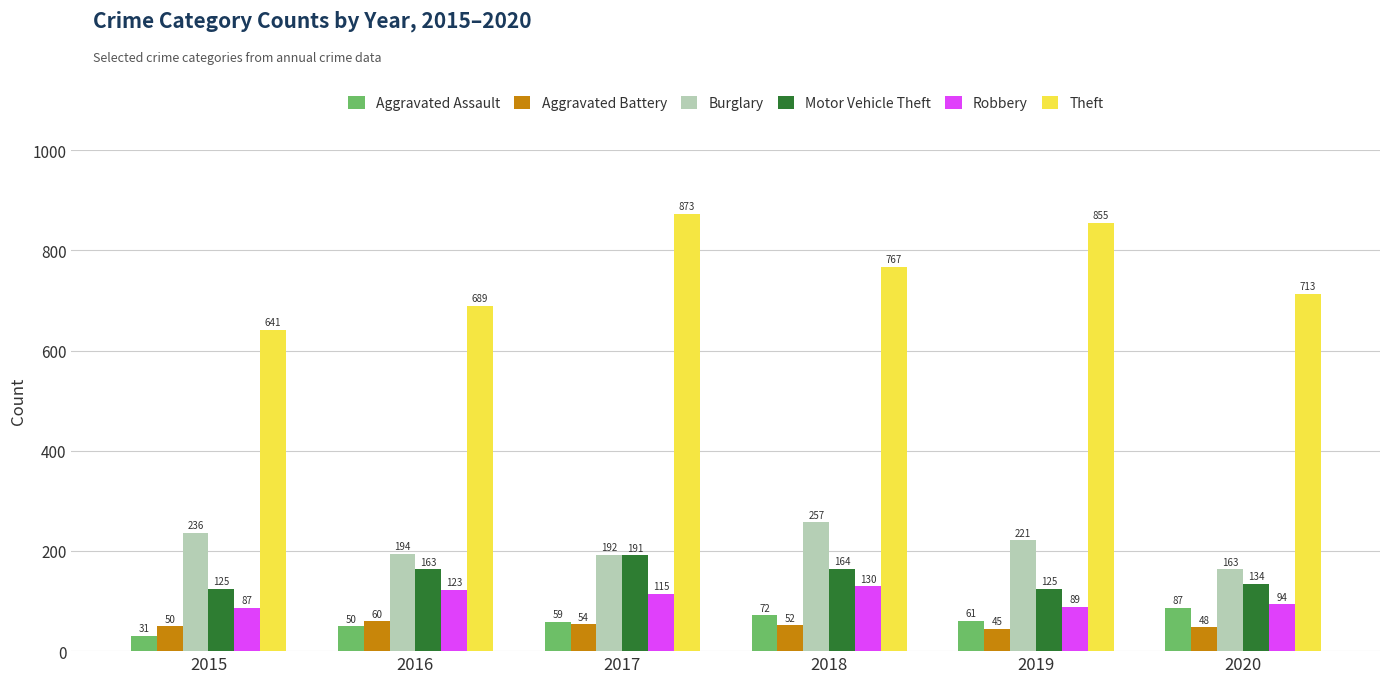

Reading left to right, extract all data points from this chart.

Aggravated Assault: 31	50	59	72	61	87
Aggravated Battery: 50	60	54	52	45	48
Burglary: 236	194	192	257	221	163
Motor Vehicle Theft: 125	163	191	164	125	134
Robbery: 87	123	115	130	89	94
Theft: 641	689	873	767	855	713